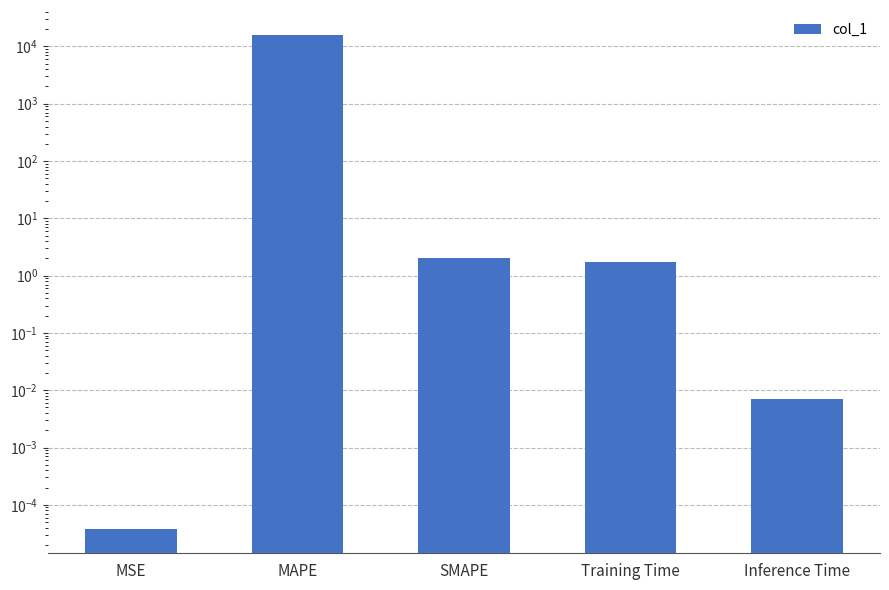

Rank the categories by value from highest to lowest.

MAPE, SMAPE, Training Time, Inference Time, MSE